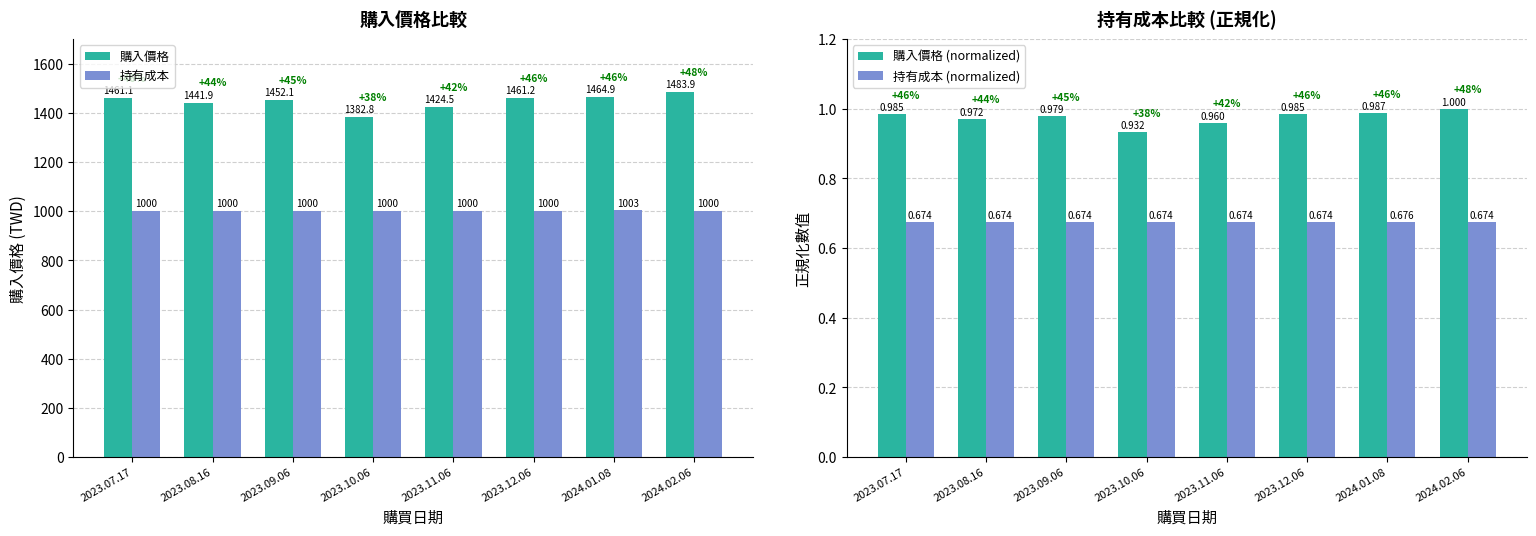

Is the value of 持有成本 at 2024.01.08 greater than the value of 購入價格 (normalized) at 2024.01.08?

Yes